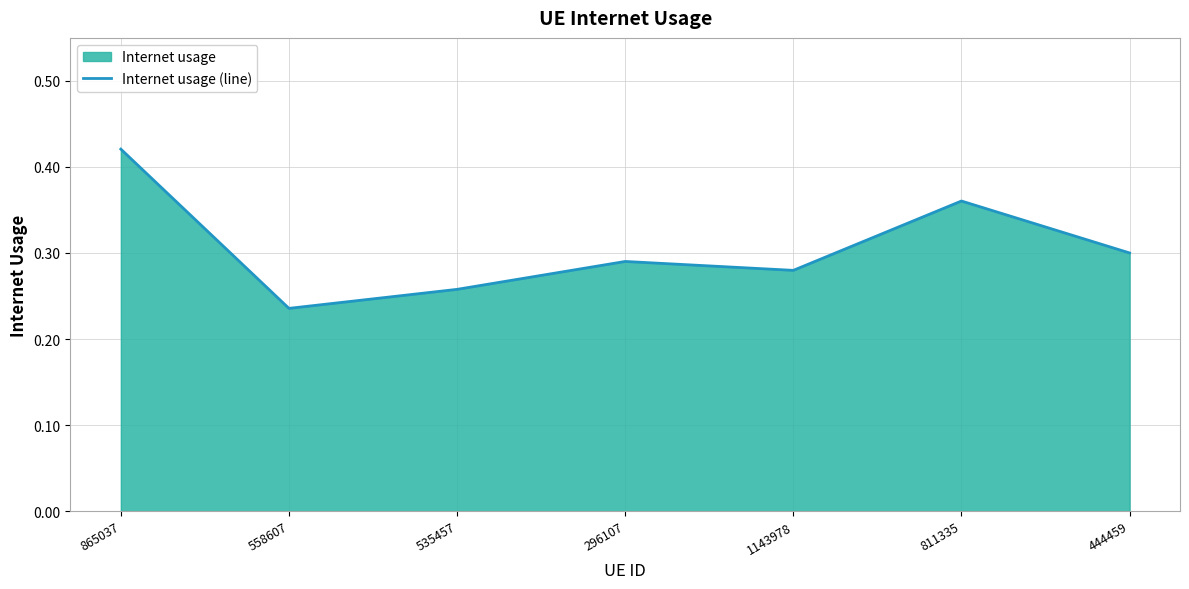

What is the difference between the second highest and minimum values?

0.1